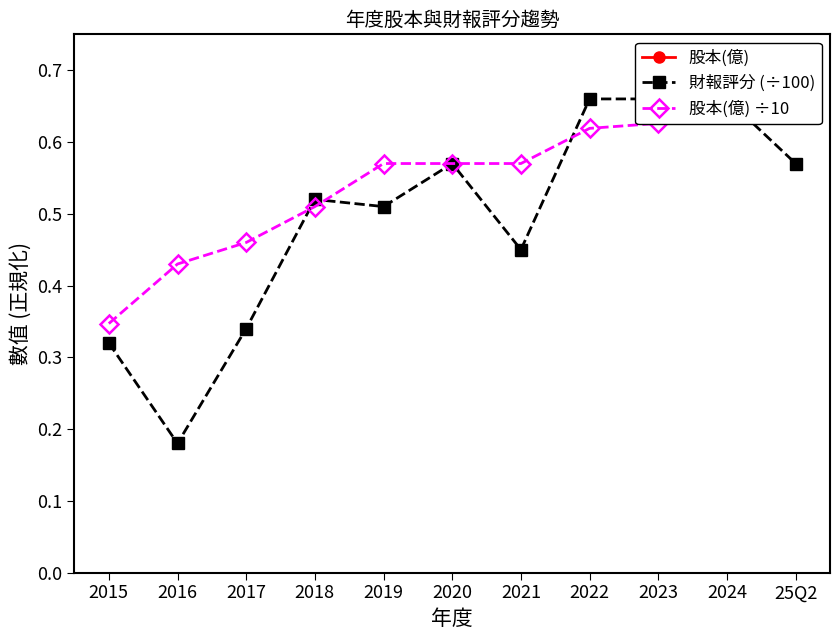

True or false: 財報評分 (÷100) has a value of 1.0 at 2024.

False